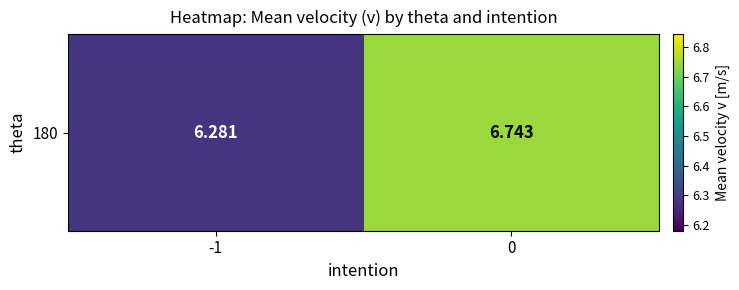

Rank the categories by value from lowest to highest.

-1, 0